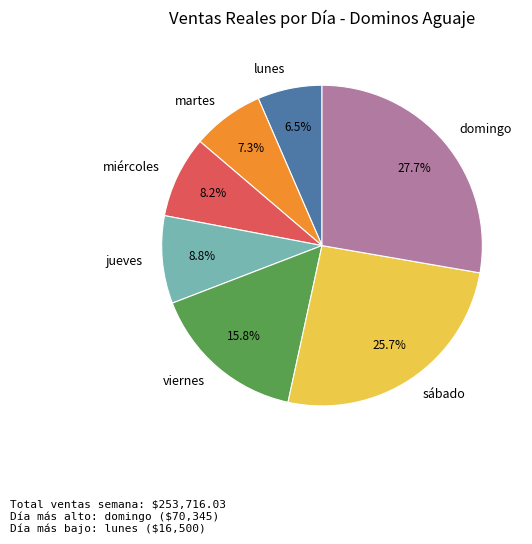

Which has a higher value, miércoles or viernes?

viernes